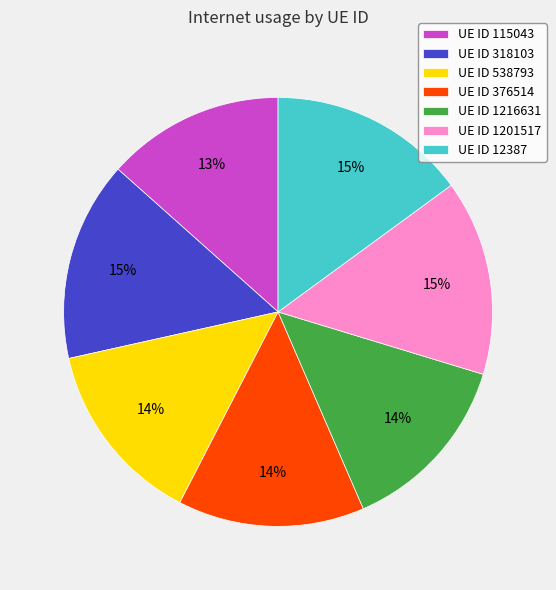

Is it true that UE ID 376514 is 2% of the pie?

False